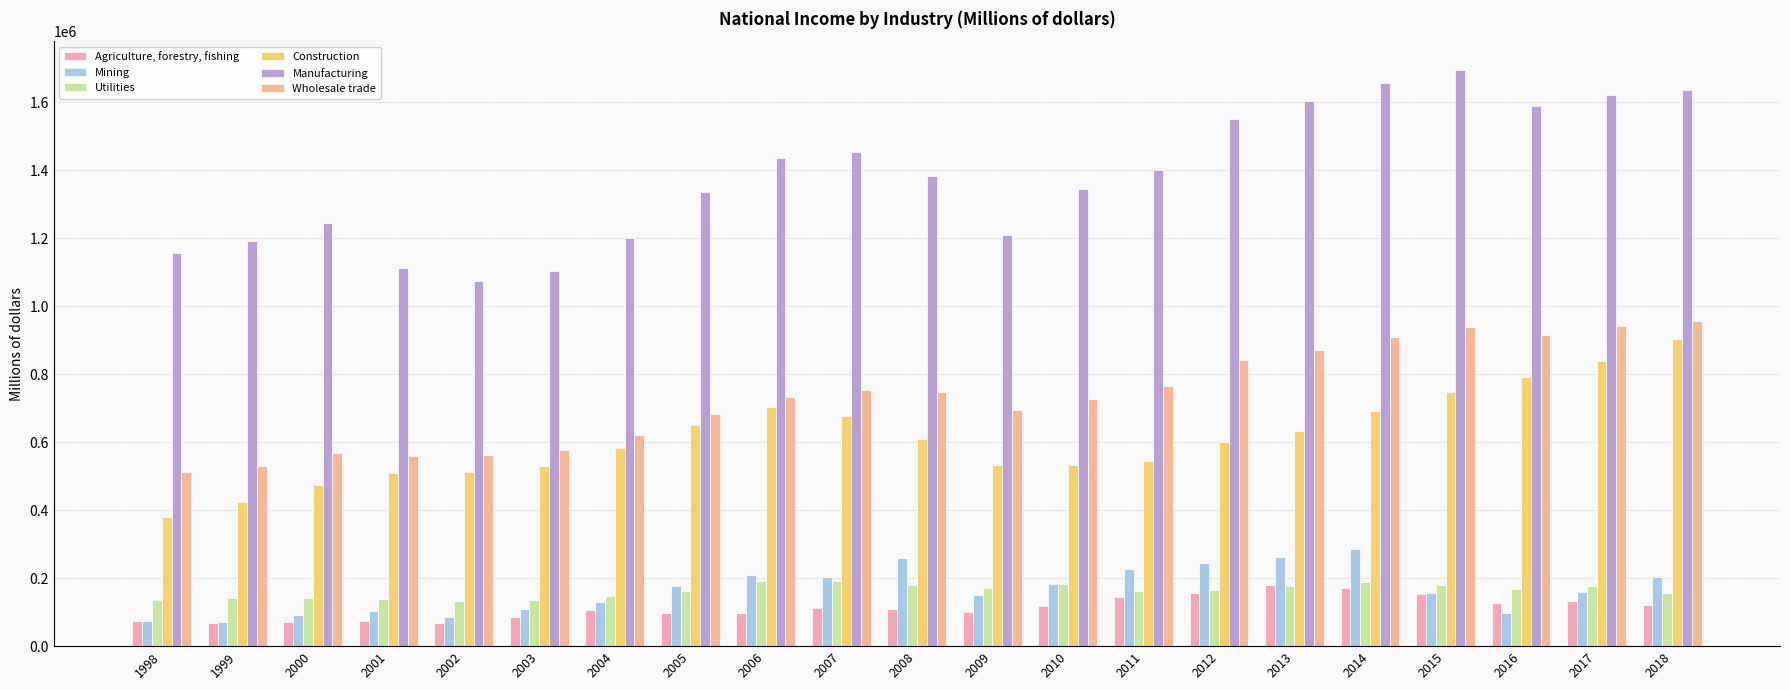

What is the difference between the second highest and second lowest values in the Manufacturing series?

551314